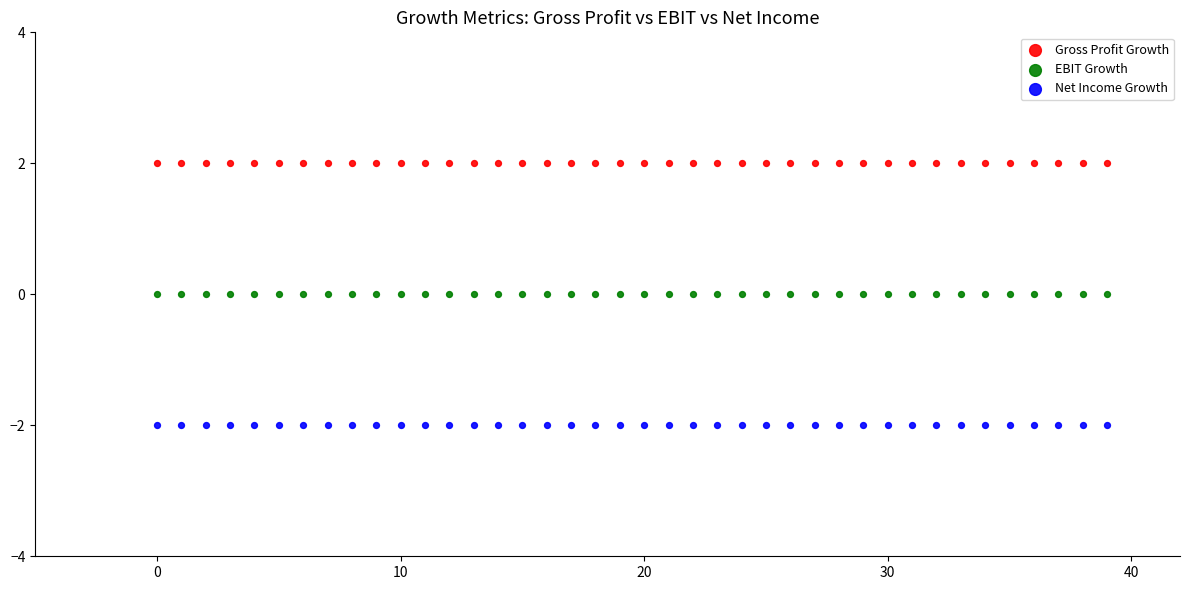

Which series contains the highest Y value?

Gross Profit Growth